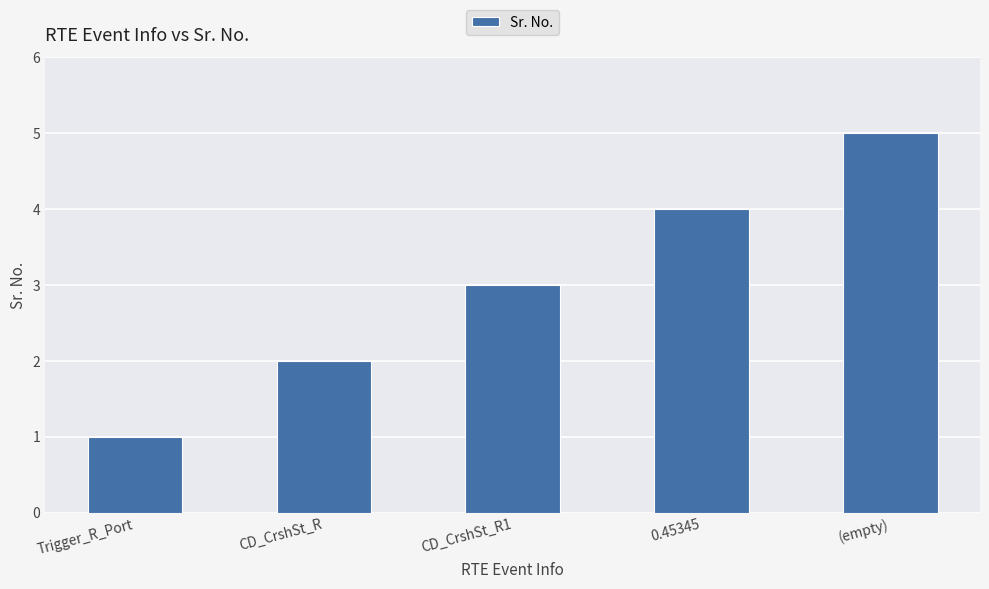

Reading right to left, what are all the values shown in this chart?

5	4	3	2	1